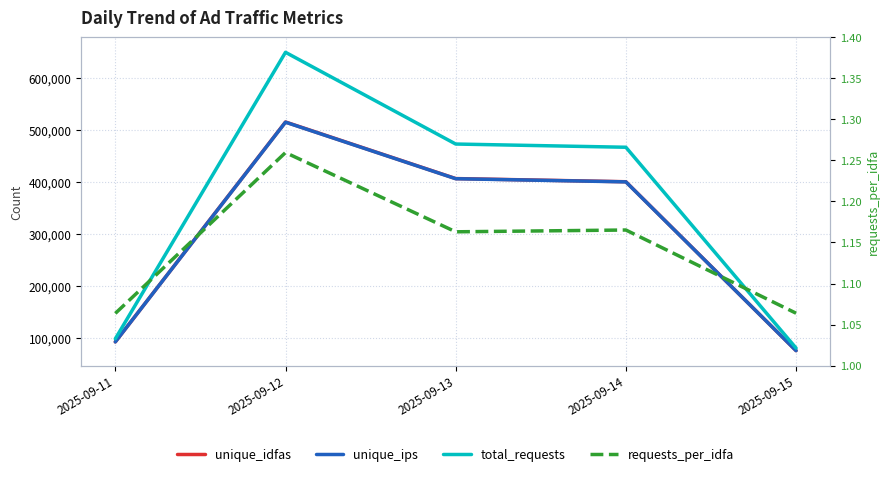

True or false: unique_idfas and total_requests intersect in this chart.

False